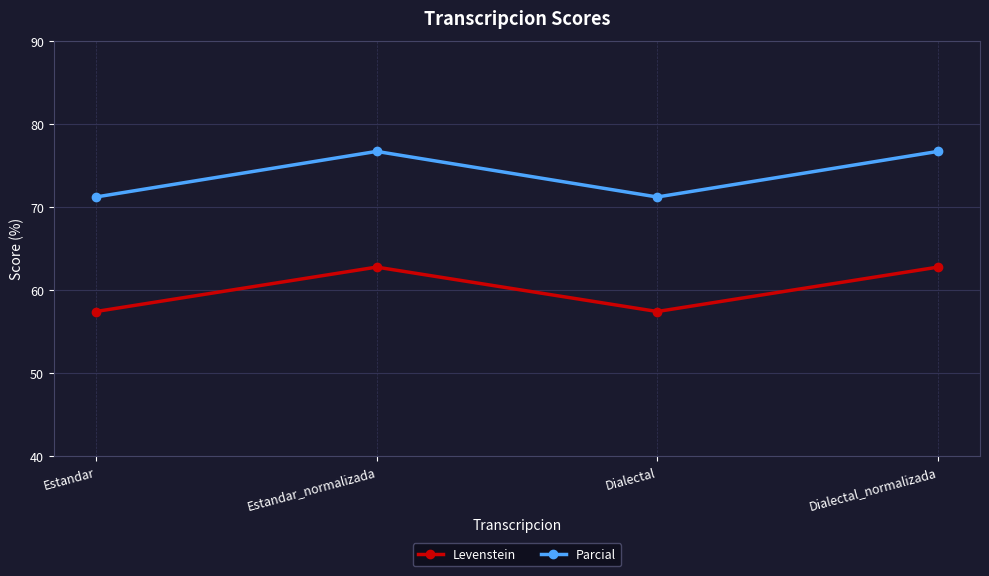

What is the highest value of the Parcial series?

76.7